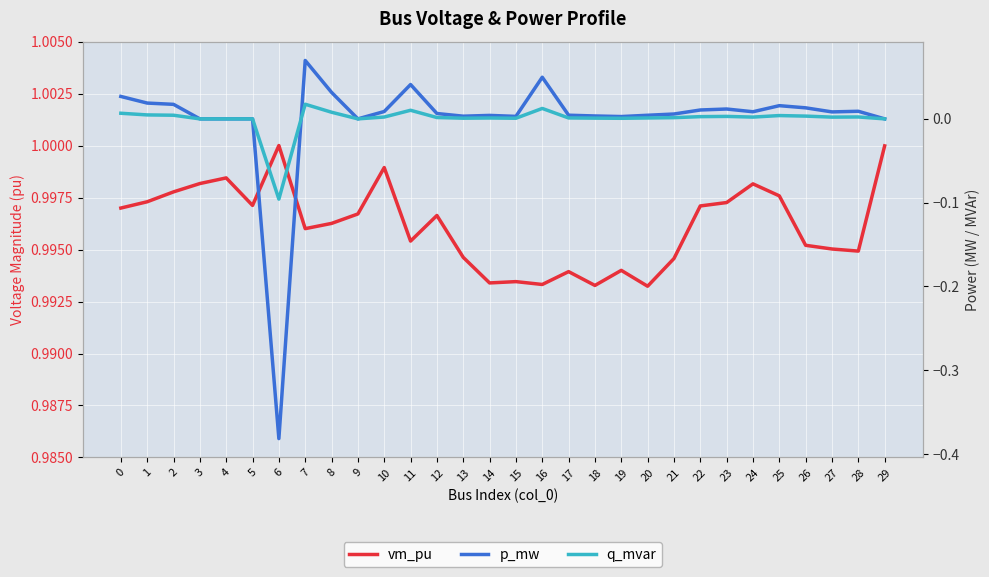

The vm_pu series shows 1.5 at 12. True or false?

False